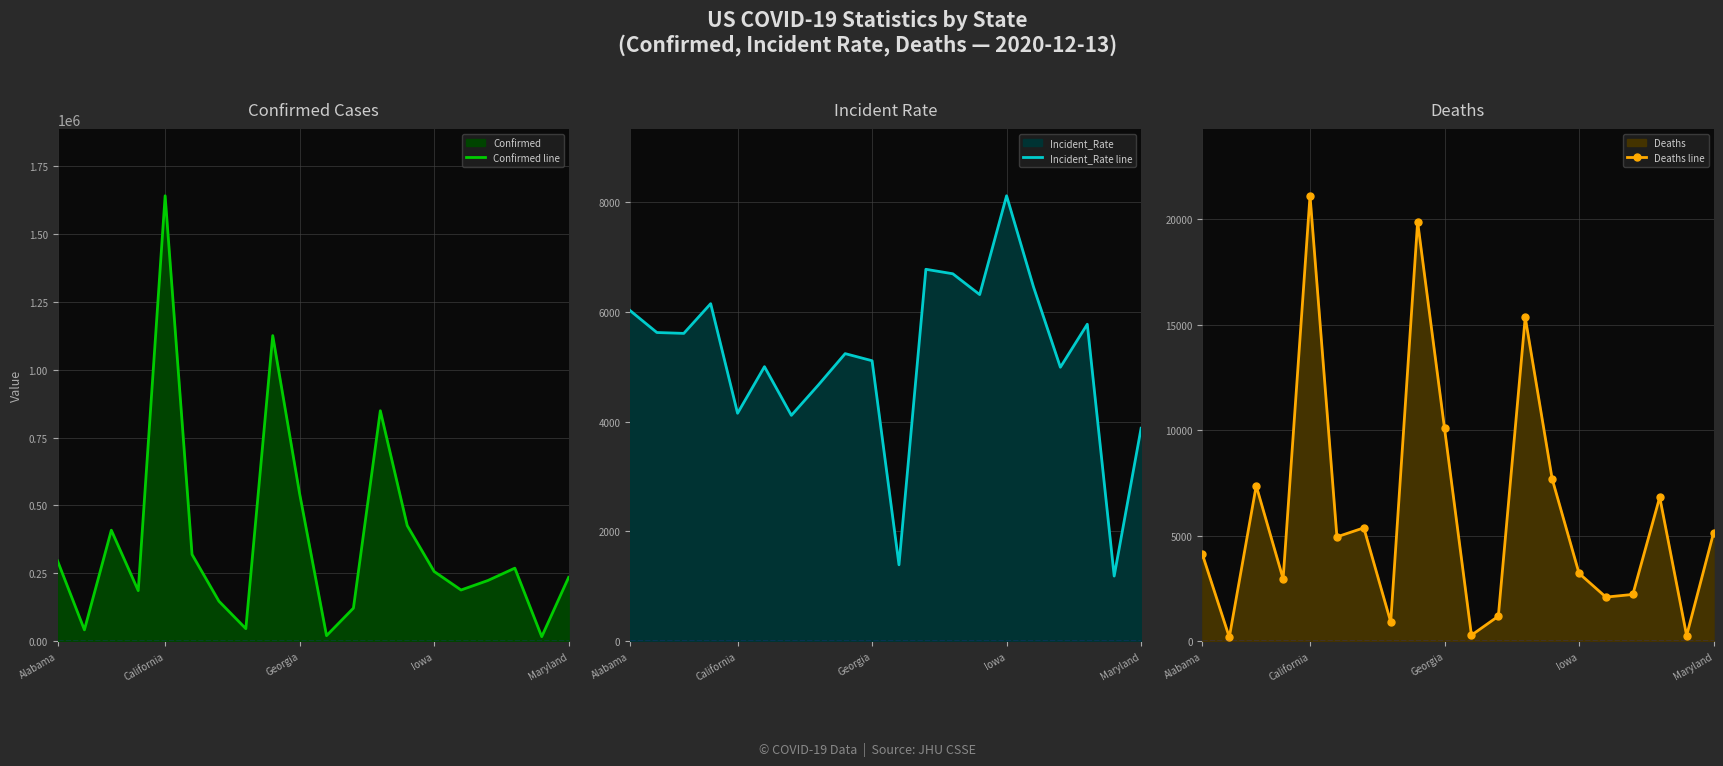

At which label is Deaths line closest to 10638?

Georgia